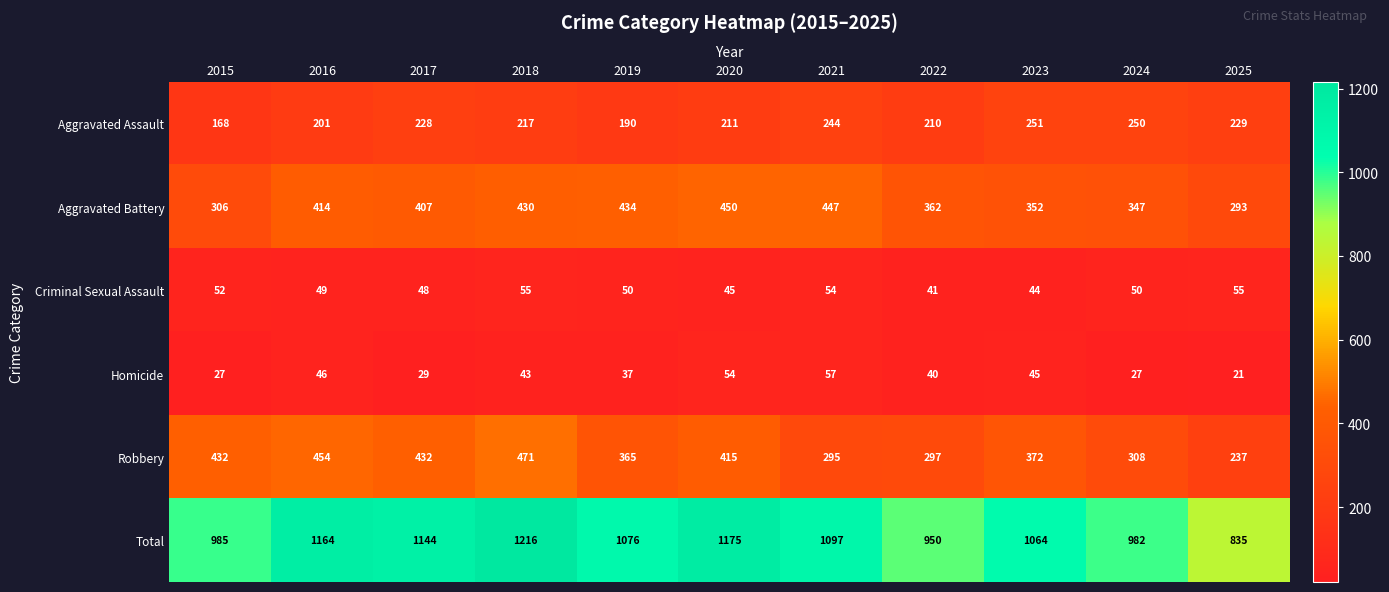

At how many categories does at least one series exceed 755?

11